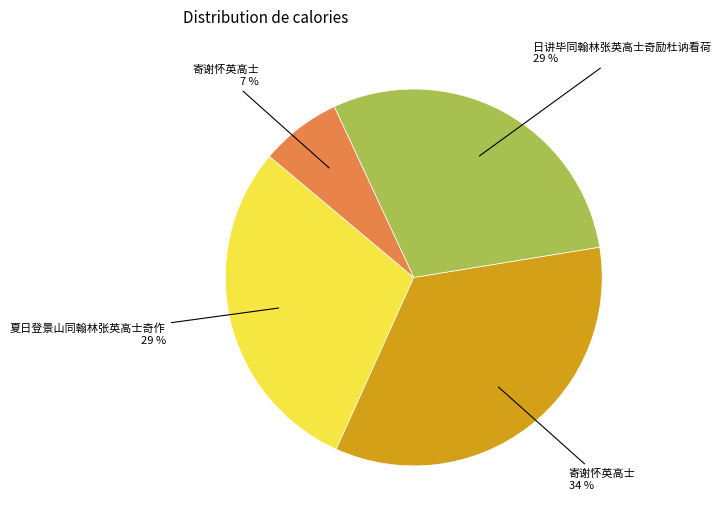

To the nearest percent, what is the average slice percentage?

25%